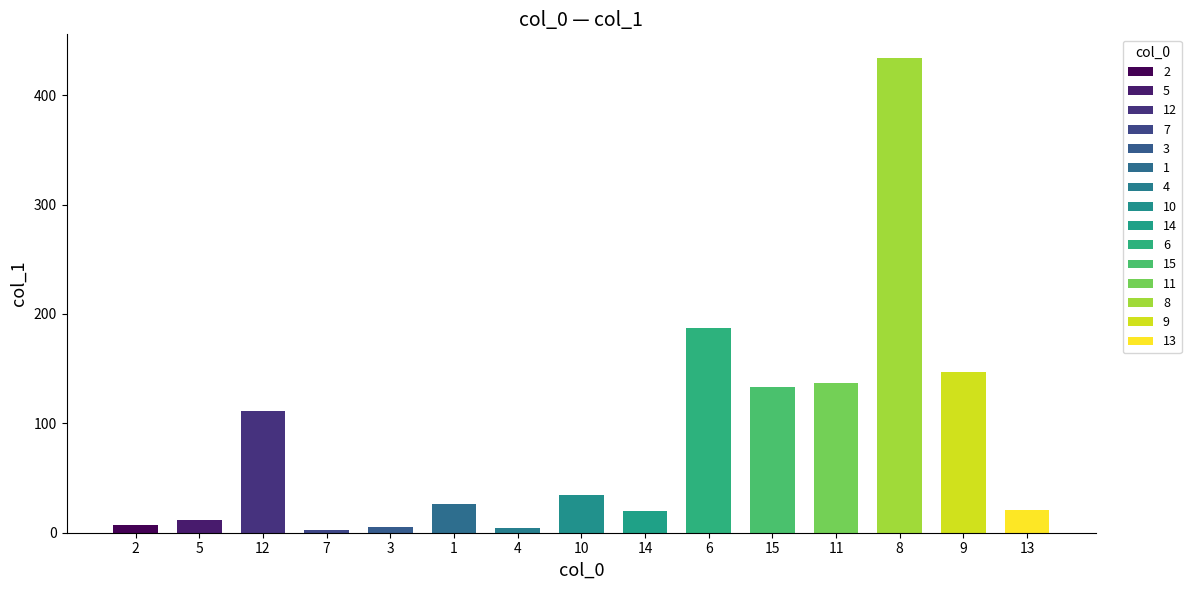

What is the sum of the values at 1 and 9?

173.4